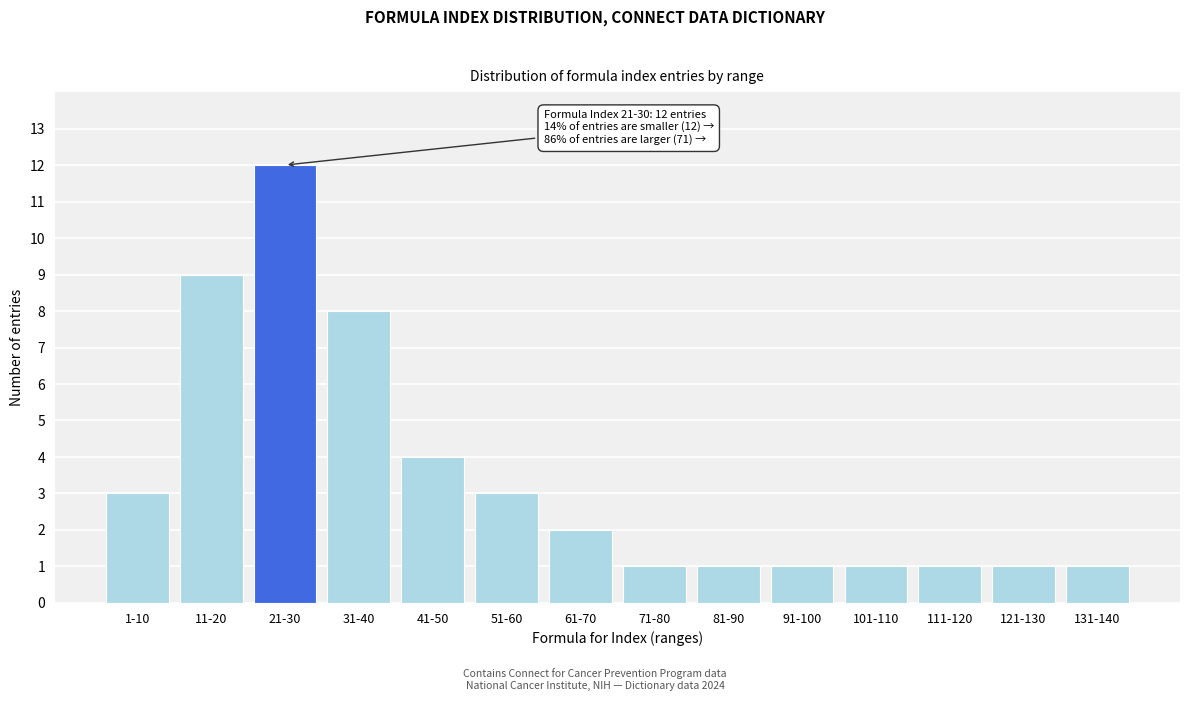

Reading left to right, list all the values displayed in this chart.

3	9	12	8	4	3	2	1	1	1	1	1	1	1